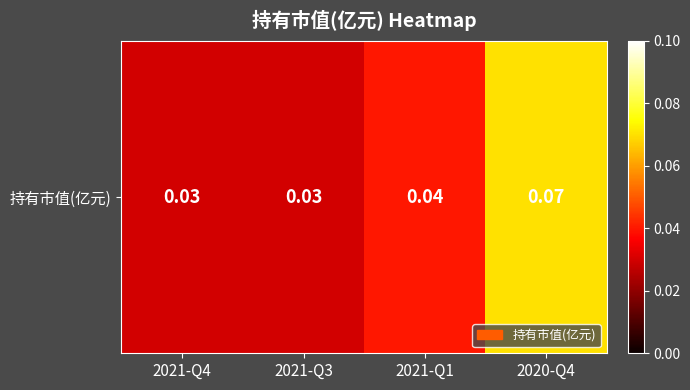

Rank the categories by value from lowest to highest.

2021-Q4, 2021-Q3, 2021-Q1, 2020-Q4